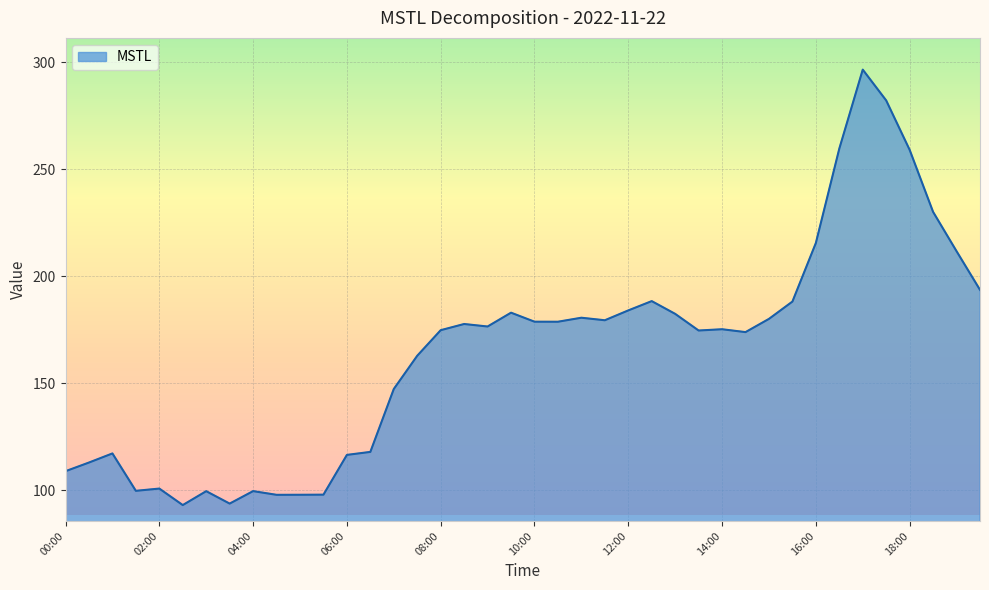

What is the difference between the maximum and minimum values?

203.4